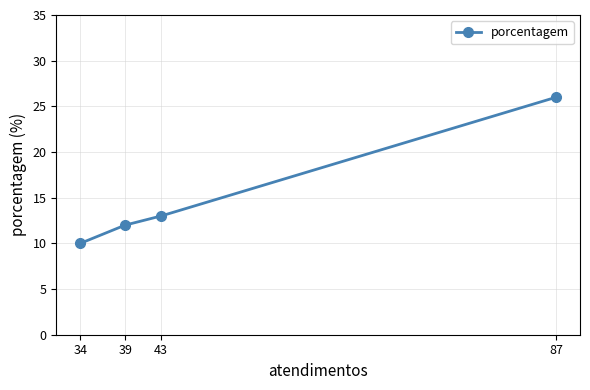

What is the change in value from 39 to 34?

-2